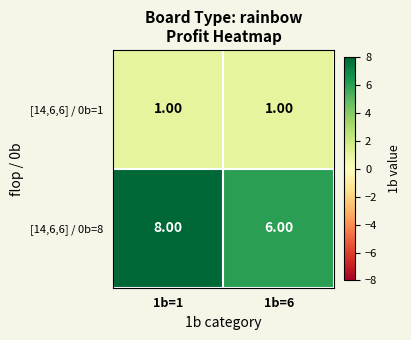

Between 1b=1 and 1b=6, which series saw the biggest shift?

[14,6,6] / 0b=8